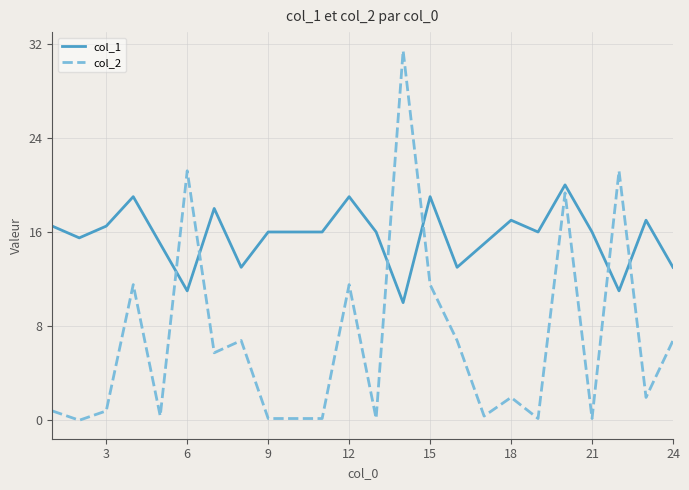

True or false: col_2 and col_1 intersect in this chart.

True